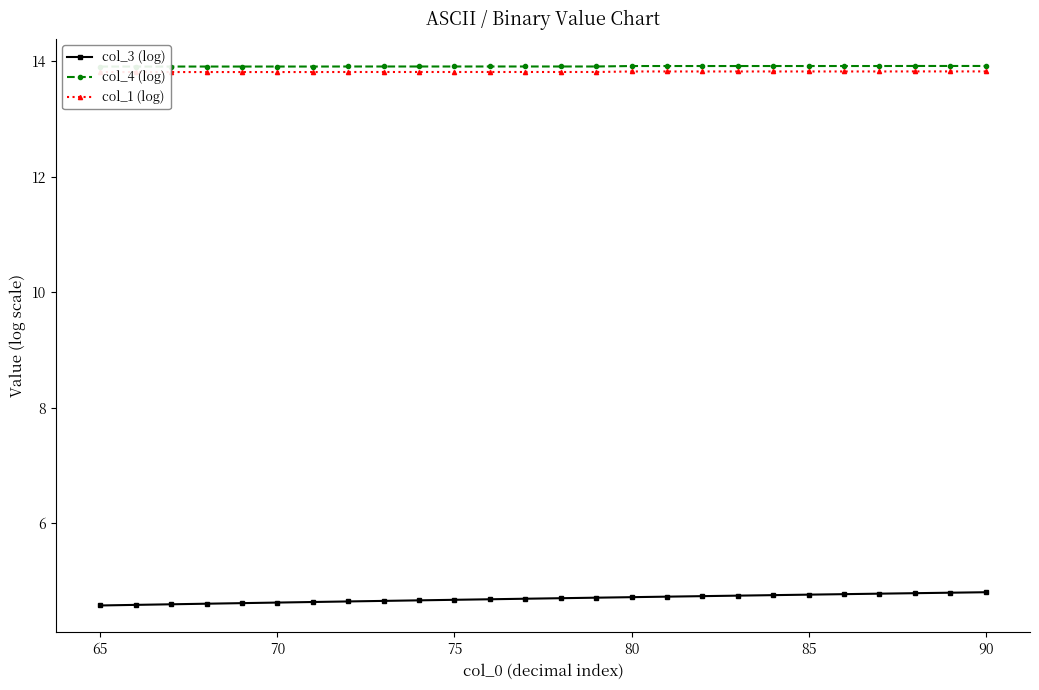

What is the highest value of the col_3 (log) series?

4.8